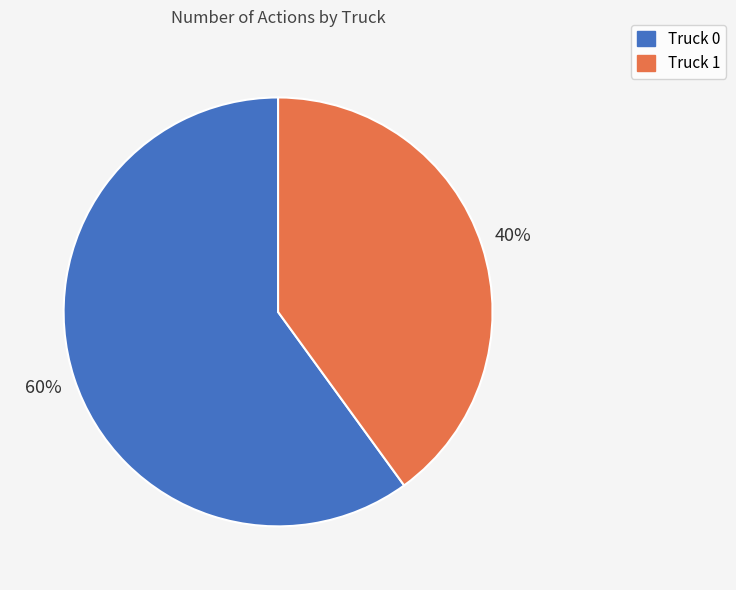

To the nearest percent, what is the average slice percentage?

50%